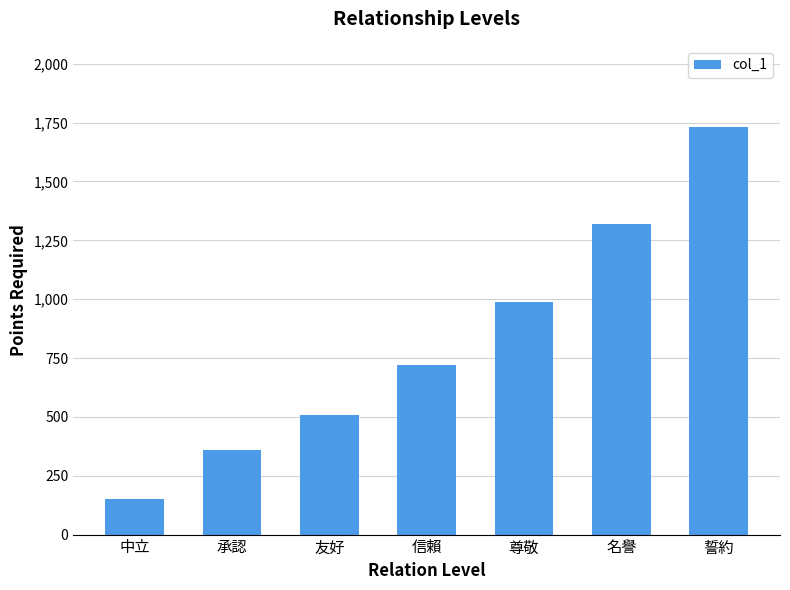

What position from the left is 尊敬?

5